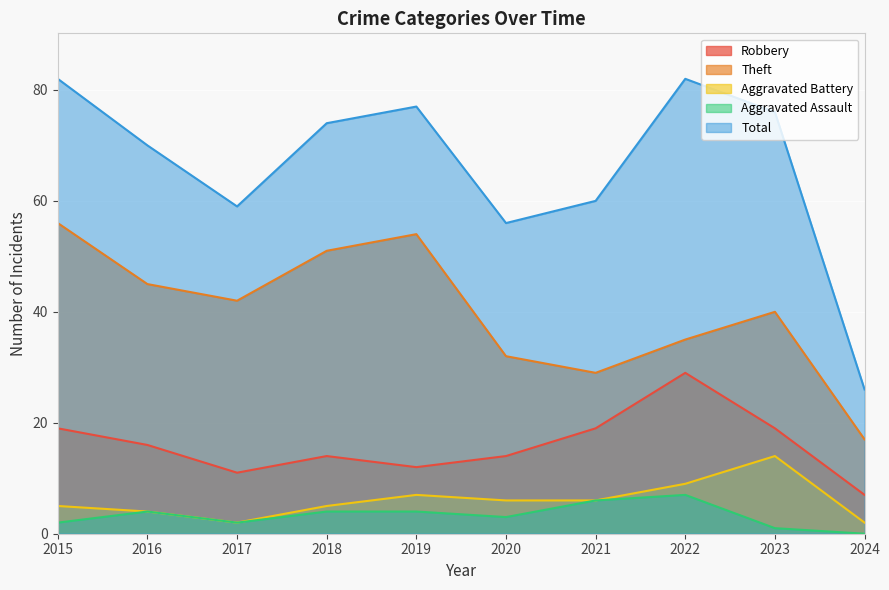

What is the greatest value displayed?

82